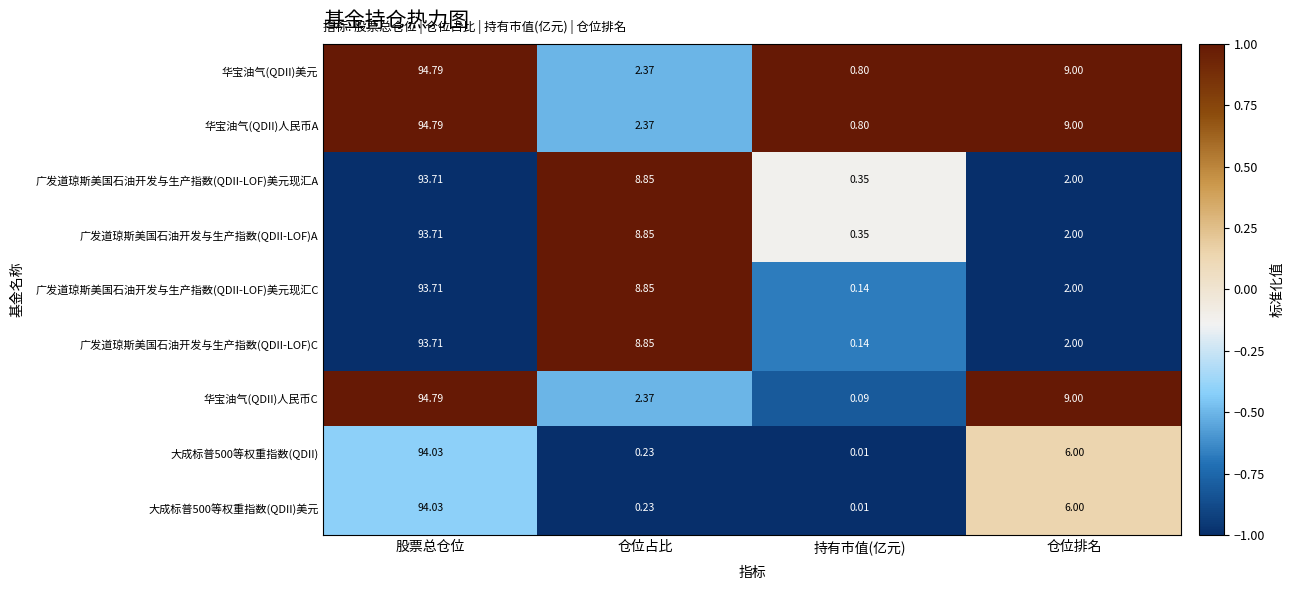

At which category is the sum across all series the highest?

股票总仓位